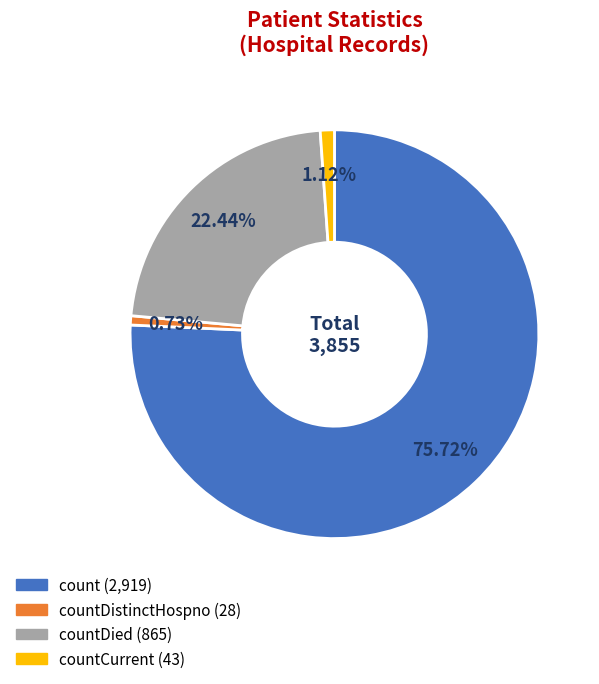

Is there any slice that represents more than half of the pie?

Yes